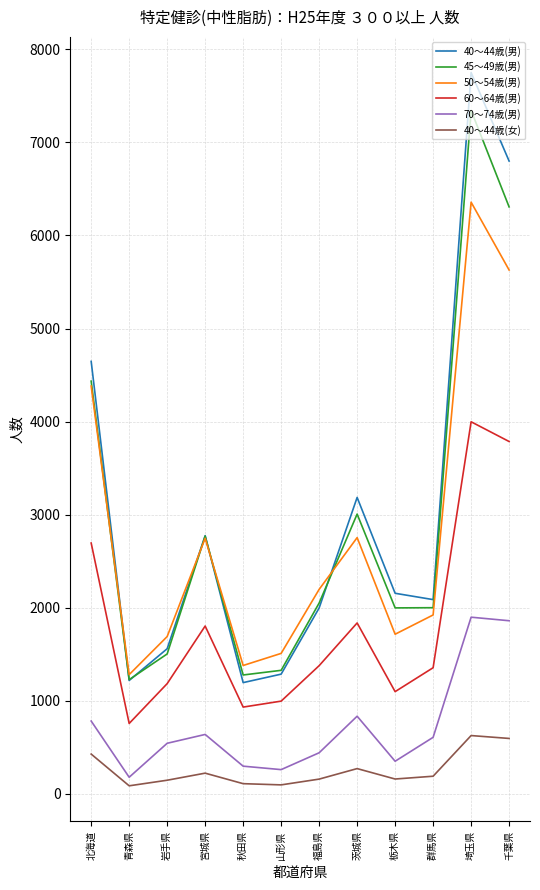

What are all the series names shown in the legend?

40～44歳(男), 45～49歳(男), 50～54歳(男), 60～64歳(男), 70～74歳(男), 40～44歳(女)